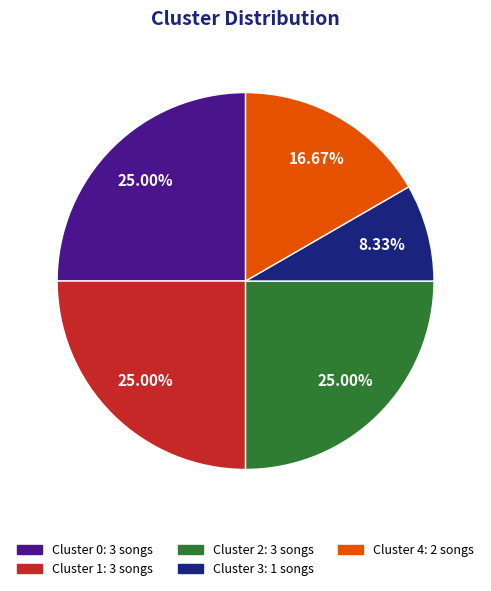

Does any single category account for the majority?

No